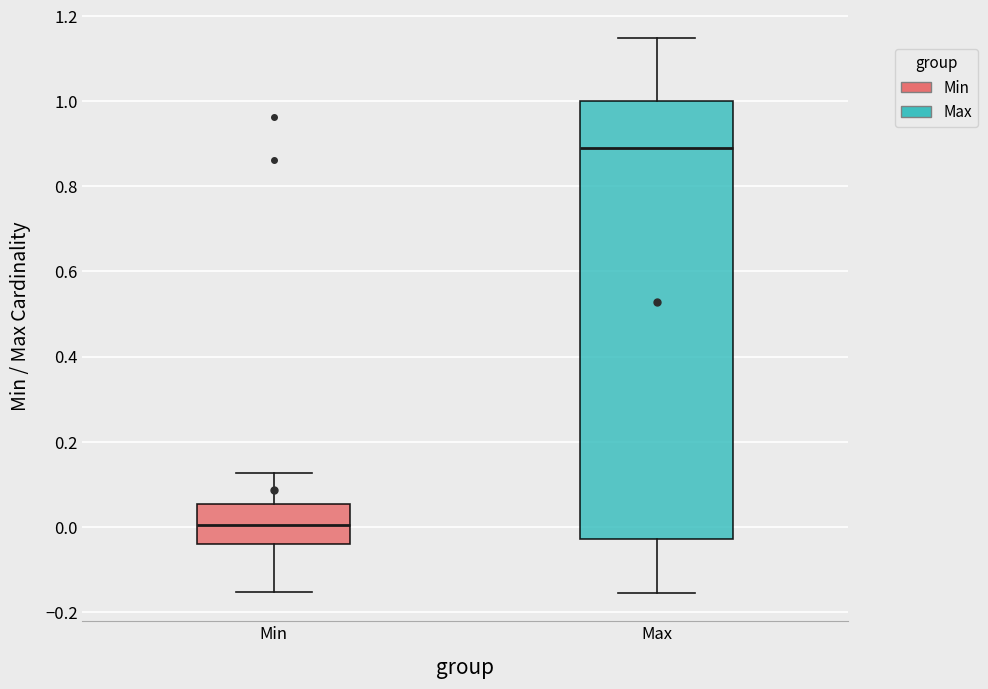

Which box is the tallest, from its lower edge to its upper edge?

Max